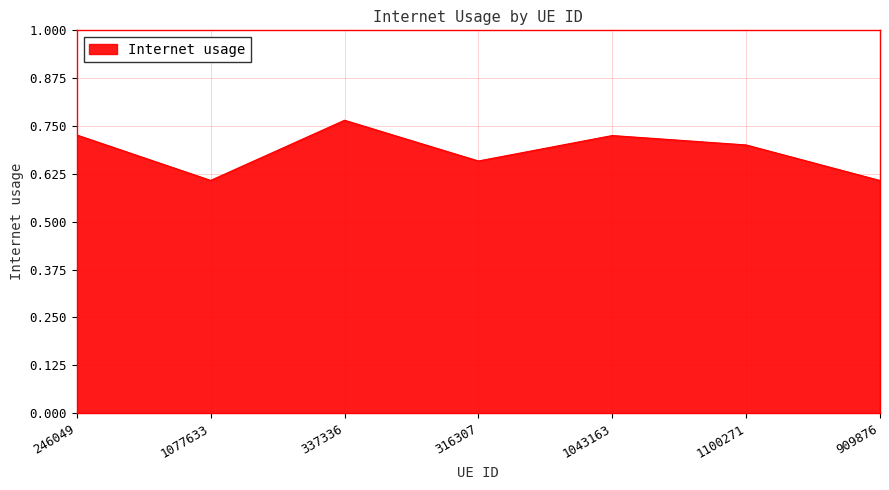

What is the smallest value displayed?

0.6